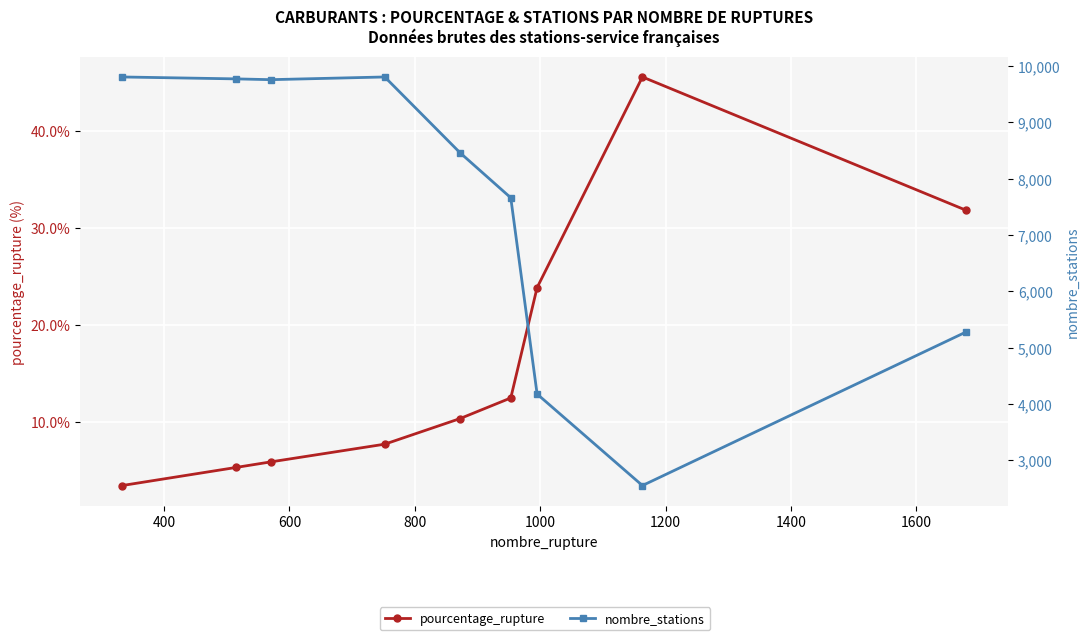

What is the value of the nombre_stations point at the 1st from the left?

9803.0